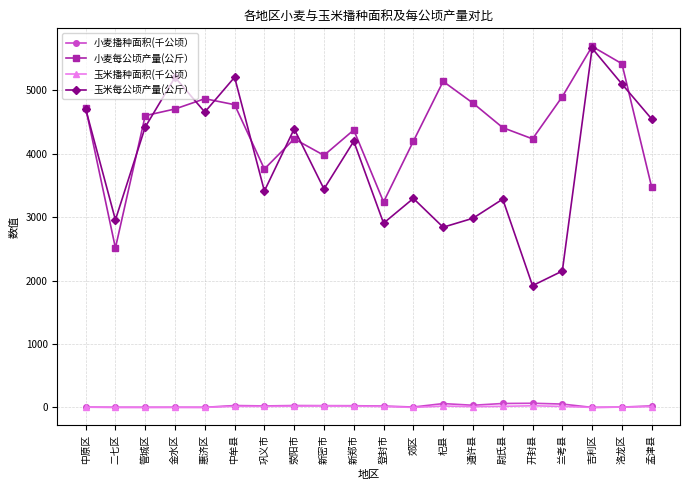

Where does the 玉米播种面积(千公顷） series first go above 15?

中牟县